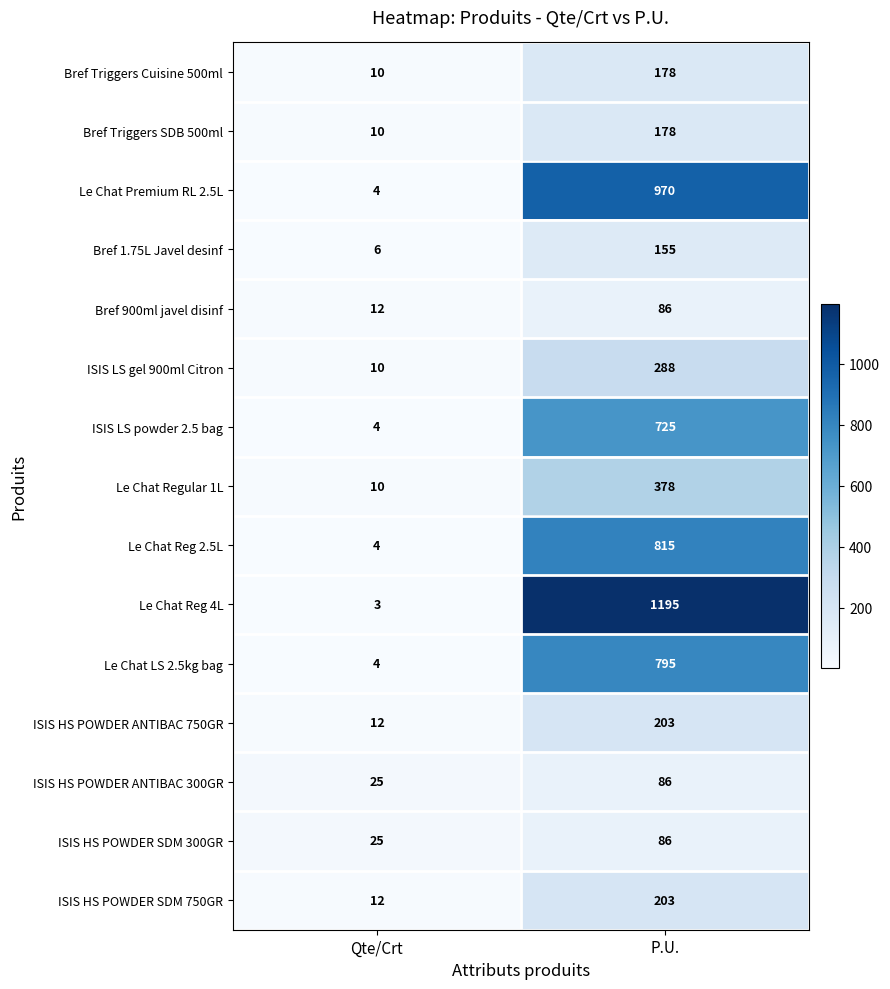

What is the approximate value of Le Chat Regular 1L at Qte/Crt, to the nearest 10?

10